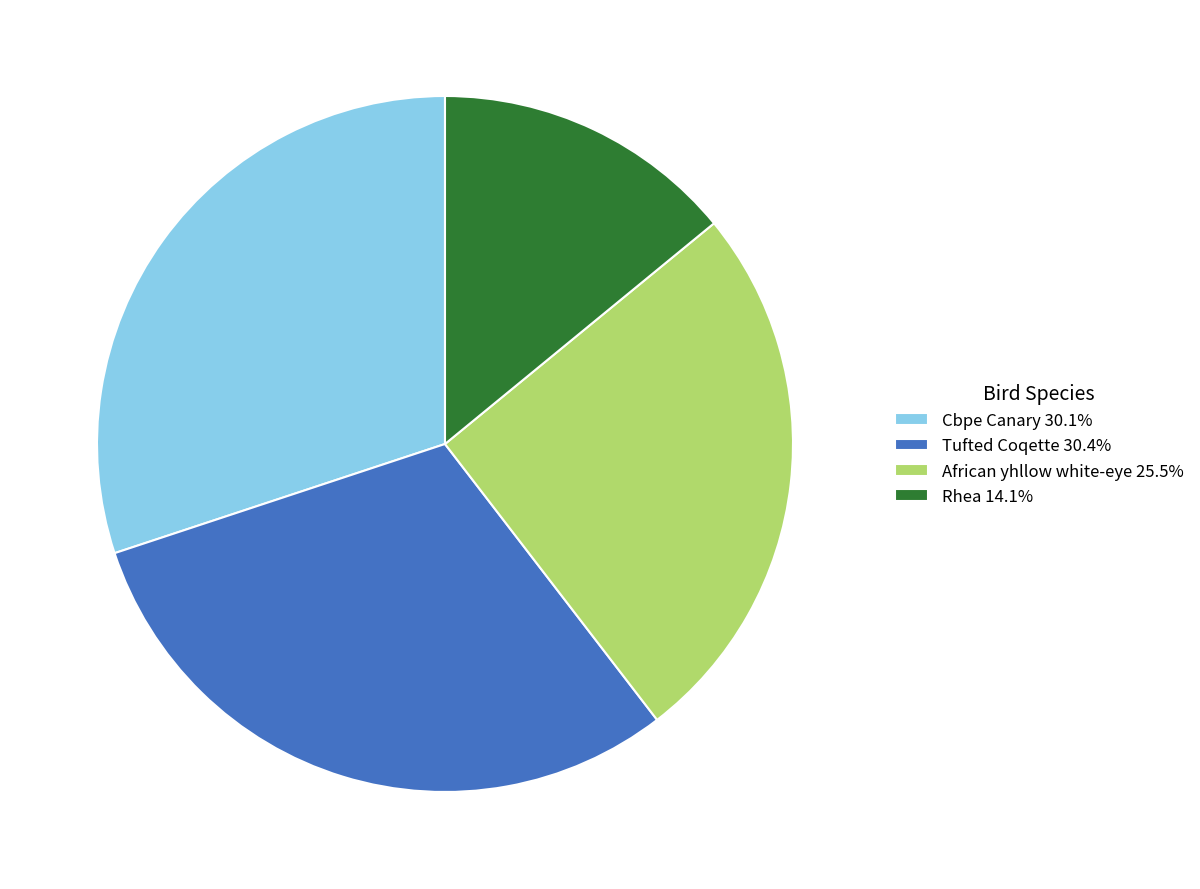

Does Rhea 14.1% account for over 50% of the chart?

No